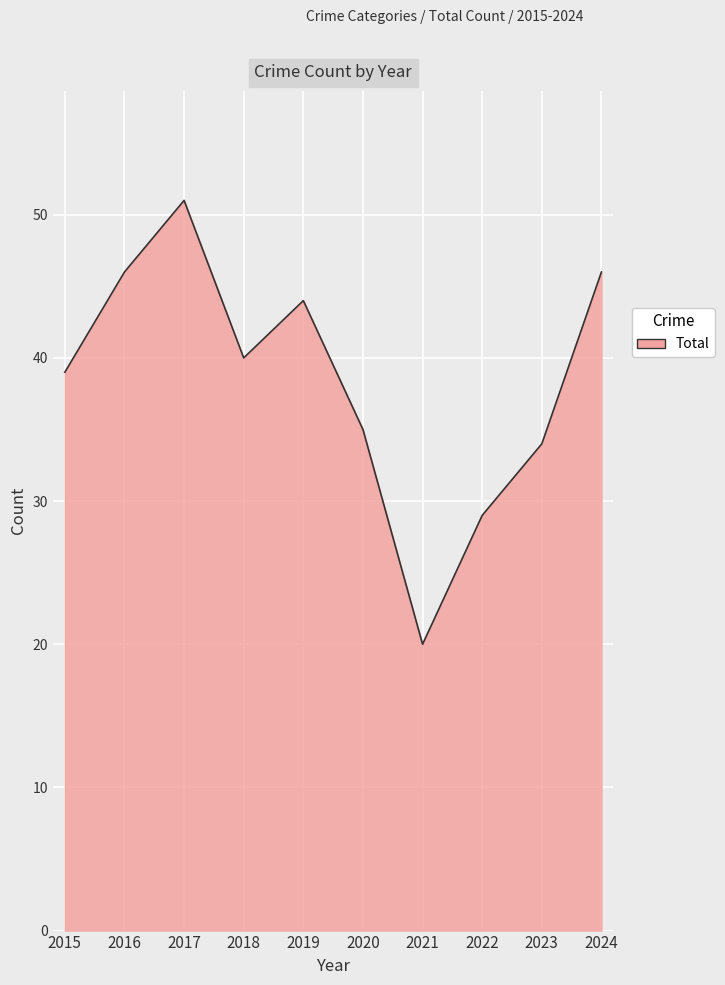

Between 2015 and 2022, which is larger?

2015